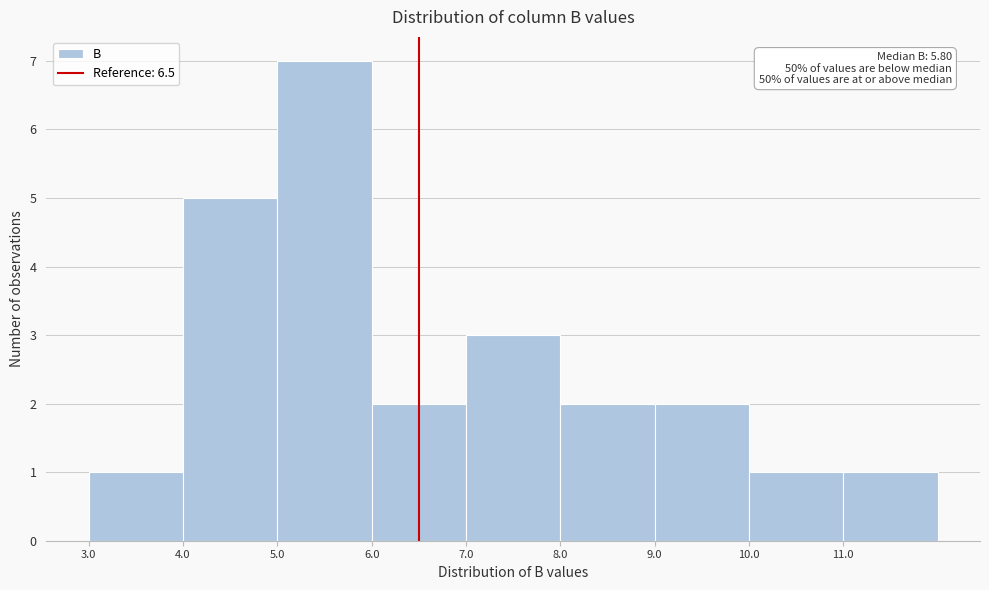

Which range on the x-axis has the tallest bar?

5 to 6